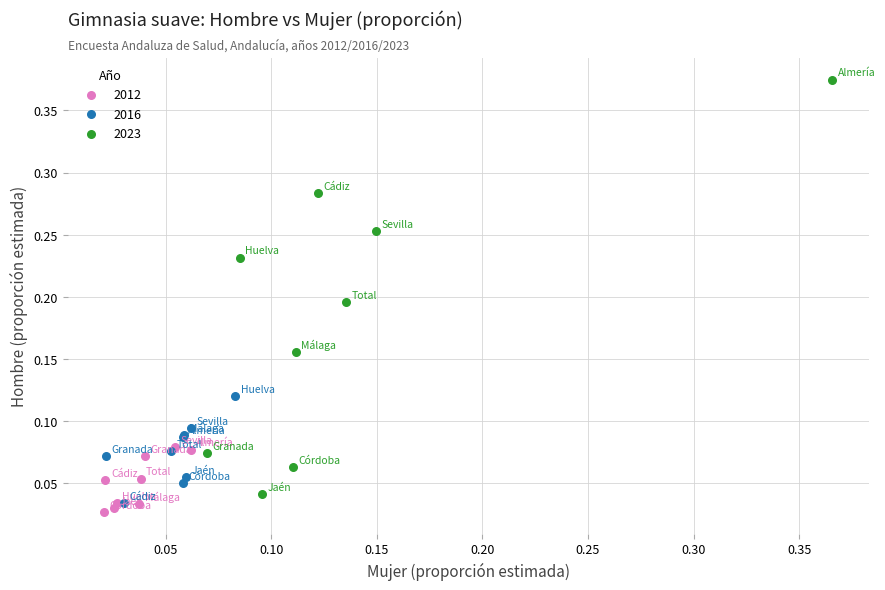

Which series contains the highest Y value?

2023